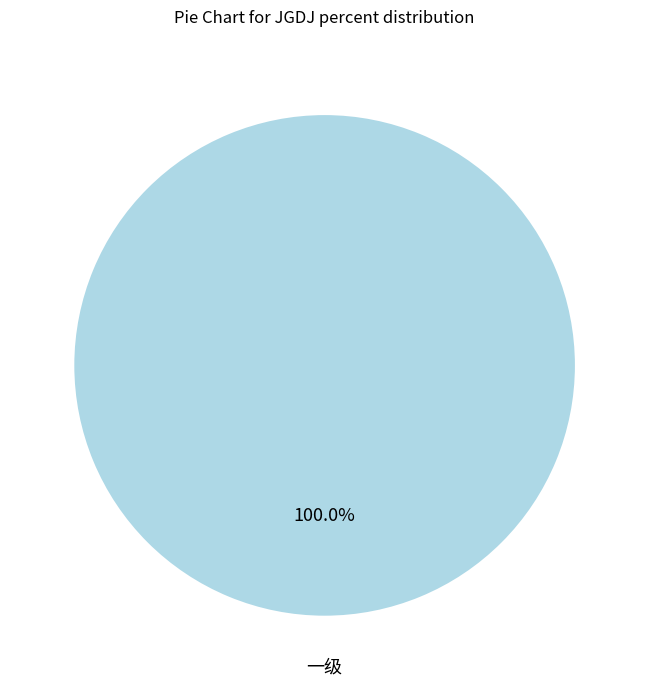

Does any single category account for the majority?

Yes